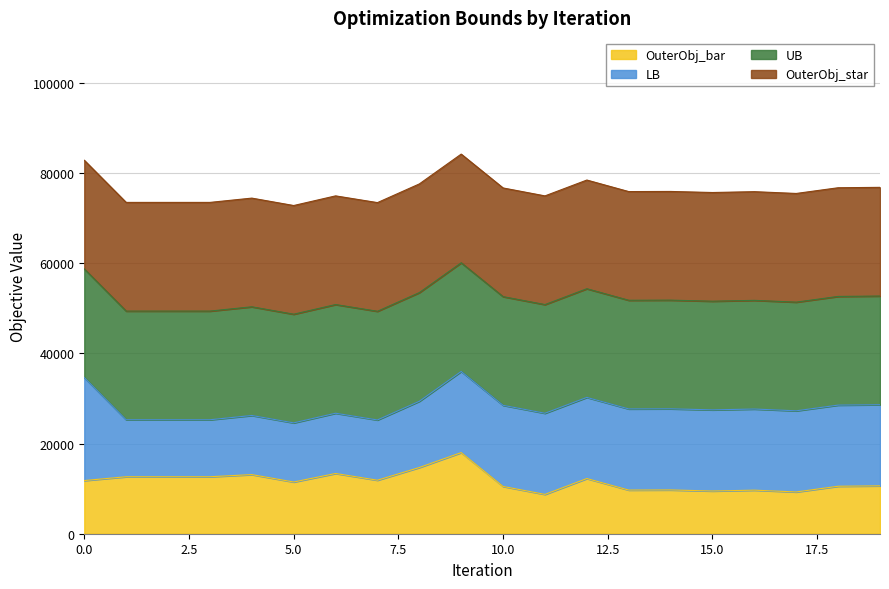

Rank the series at 2 from highest to lowest value.

UB, OuterObj_star, OuterObj_bar, LB